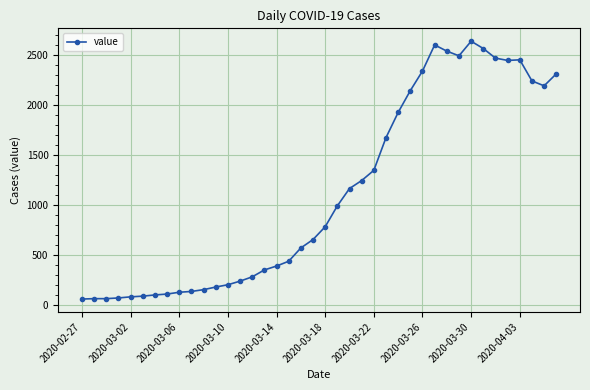

What is the value of the 23rd point from the left?

1166